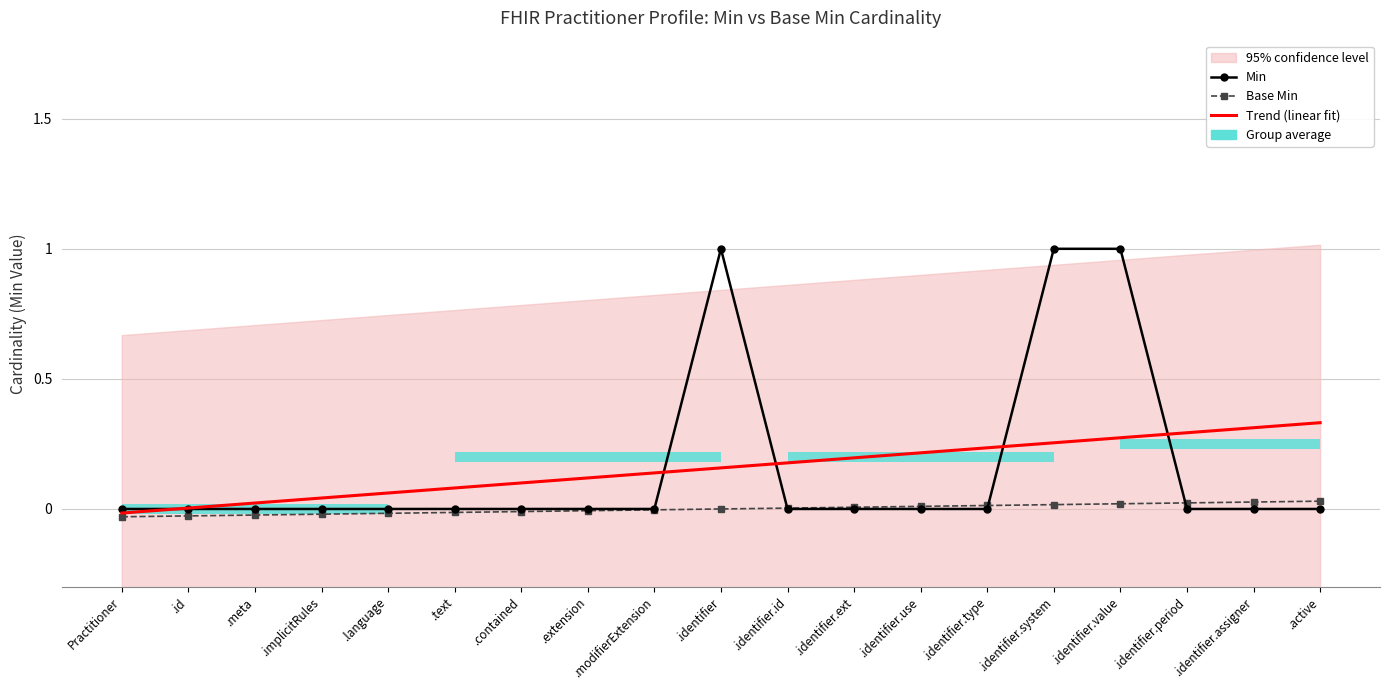

Reading left to right, list all the values displayed in this chart.

Min: 0.0	0.0	0.0	0.0	0.0	0.0	0.0	0.0	0.0	1.0	0.0	0.0	0.0	0.0	1.0	1.0	0.0	0.0	0.0
Base Min: -0.0	-0.0	-0.0	-0.0	-0.0	-0.0	-0.0	-0.0	-0.0	0.0	0.0	0.0	0.0	0.0	0.0	0.0	0.0	0.0	0.0
Trend (linear fit): -0.0	0.0	0.0	0.0	0.1	0.1	0.1	0.1	0.1	0.2	0.2	0.2	0.2	0.2	0.3	0.3	0.3	0.3	0.3